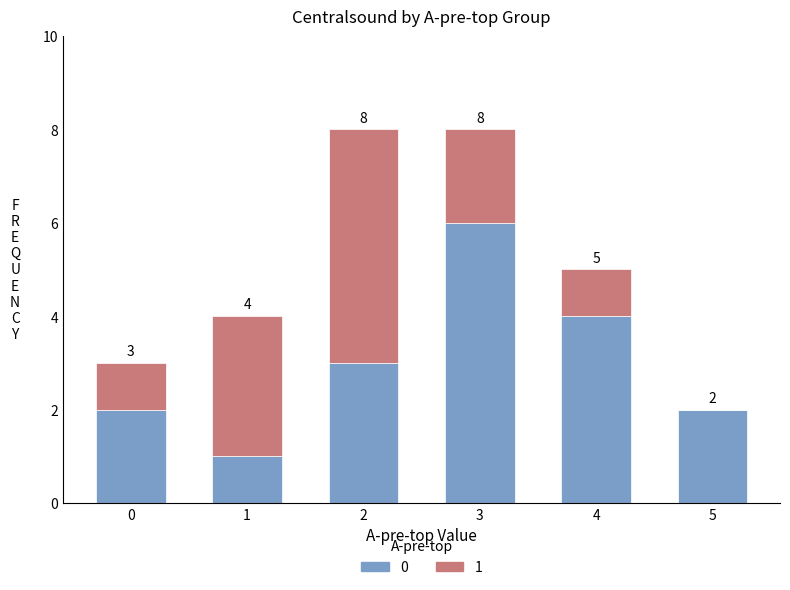

Are the bars horizontal?

No